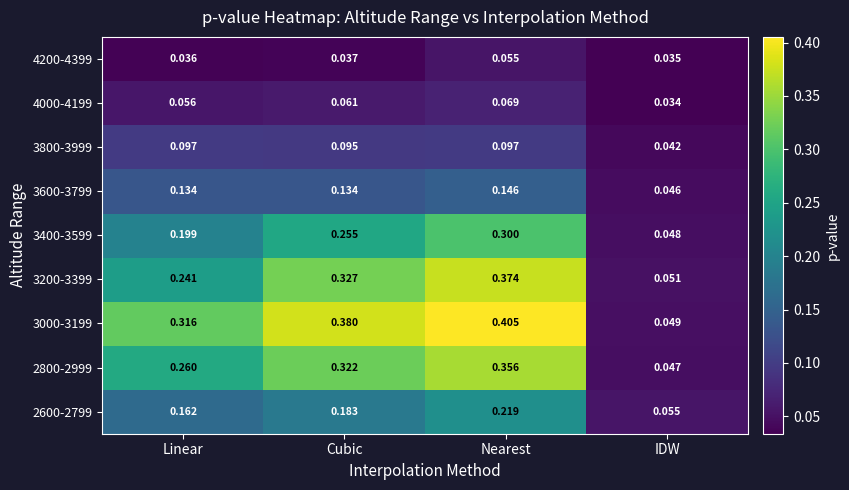

Which label corresponds to the largest value in the chart?

Nearest